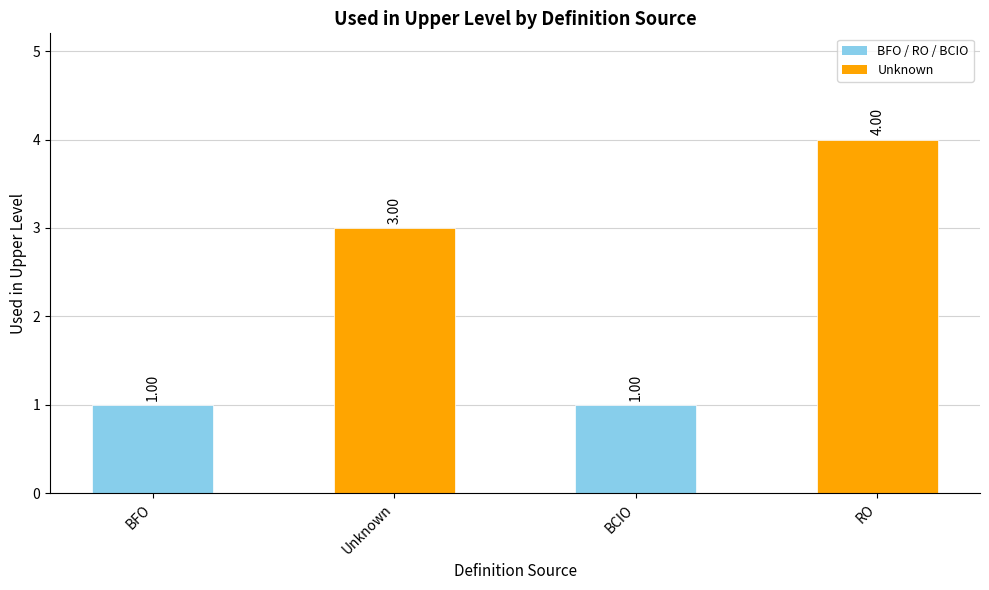

What is the label of the 3rd bar from the left?

BCIO